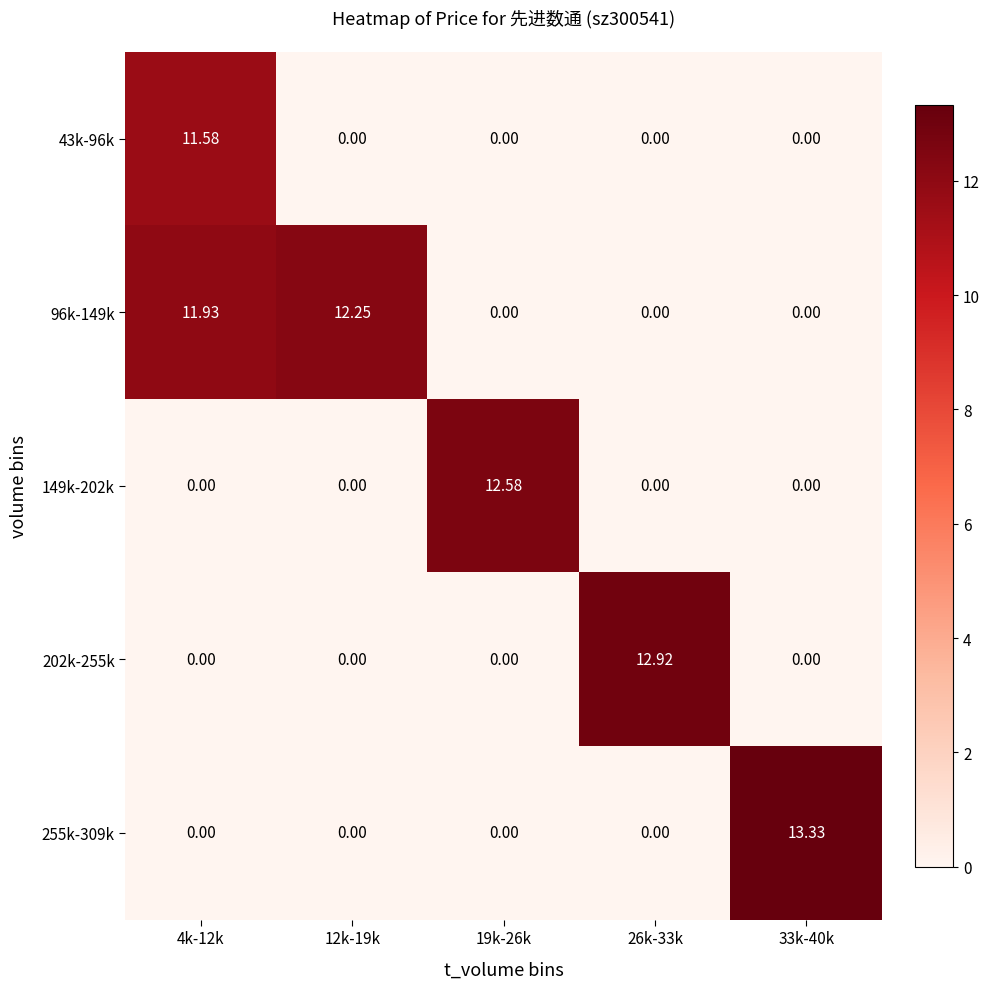

At how many categories does at least one series exceed 7?

5